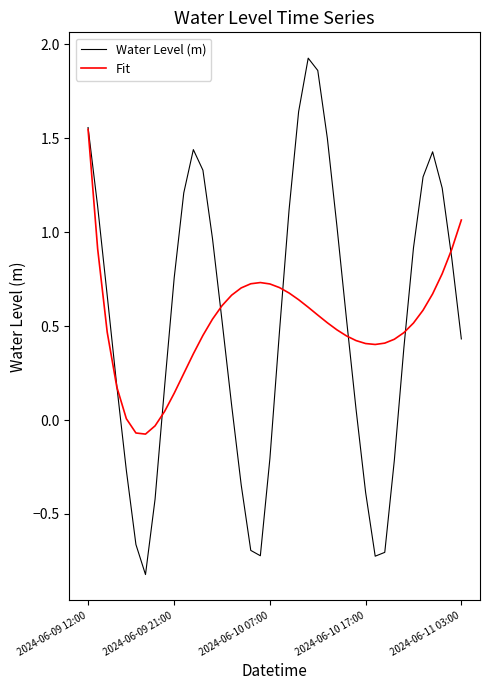

Which series has the widest spread of values?

Water Level (m)